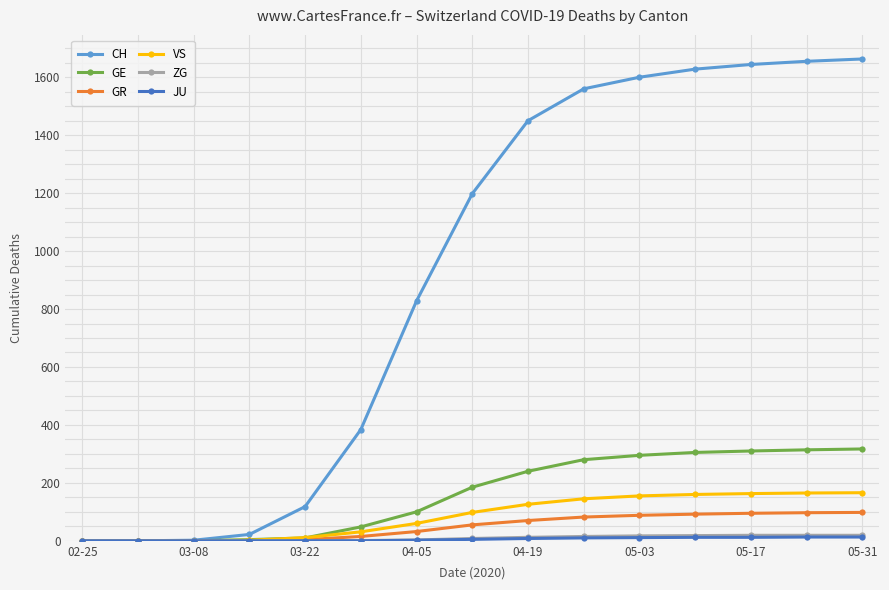

At how many categories does at least one series exceed 1058?

8